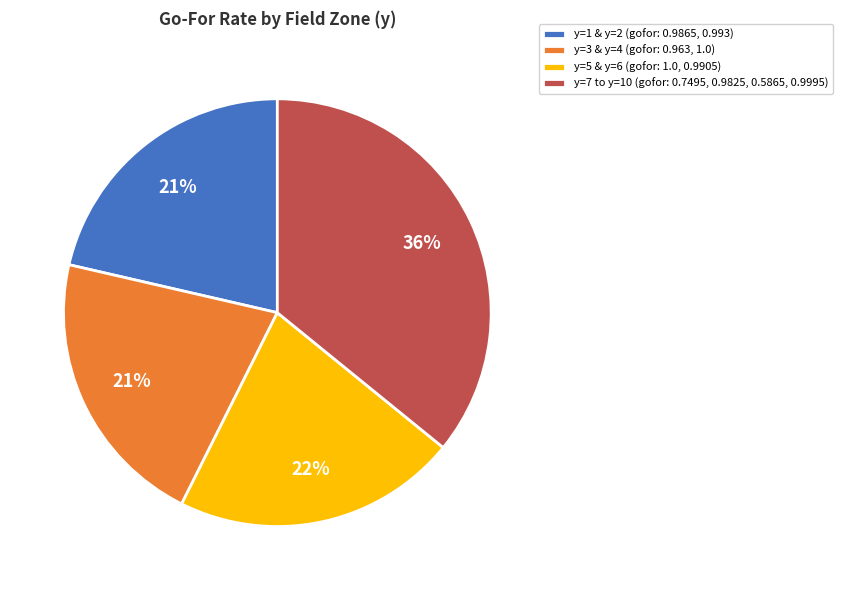

Is it true that y=1 & y=2 (gofor: 0.9865, 0.993) is 21% of the pie?

True